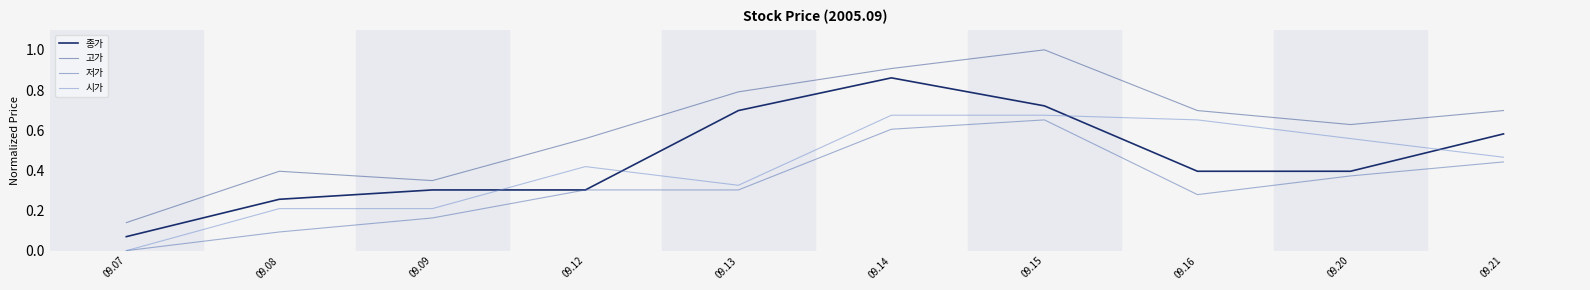

The value of 저가 at 09.21 is 0.6. True or false?

False